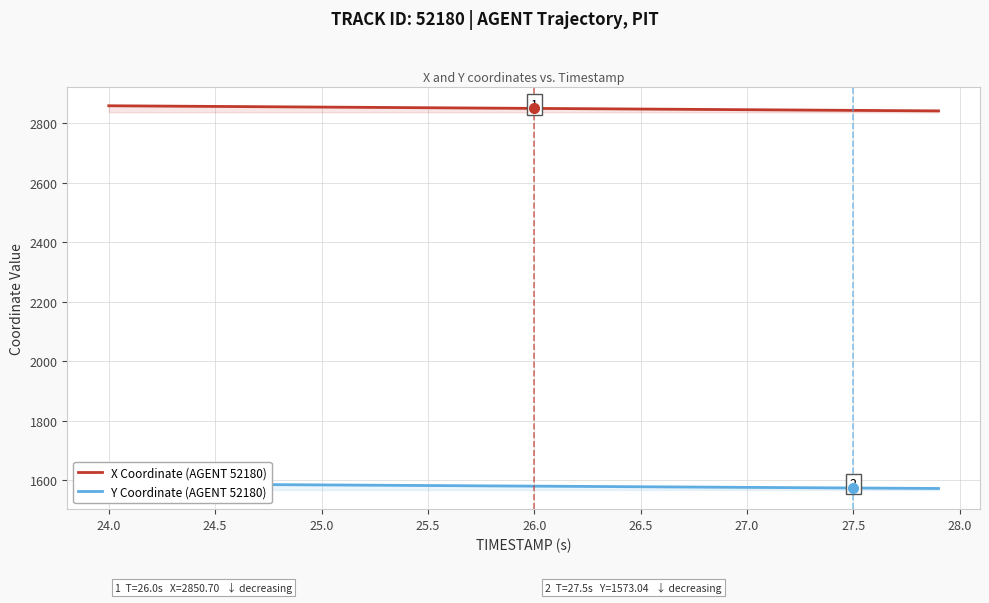

What are all the series names shown in the legend?

X Coordinate (AGENT 52180), Y Coordinate (AGENT 52180)